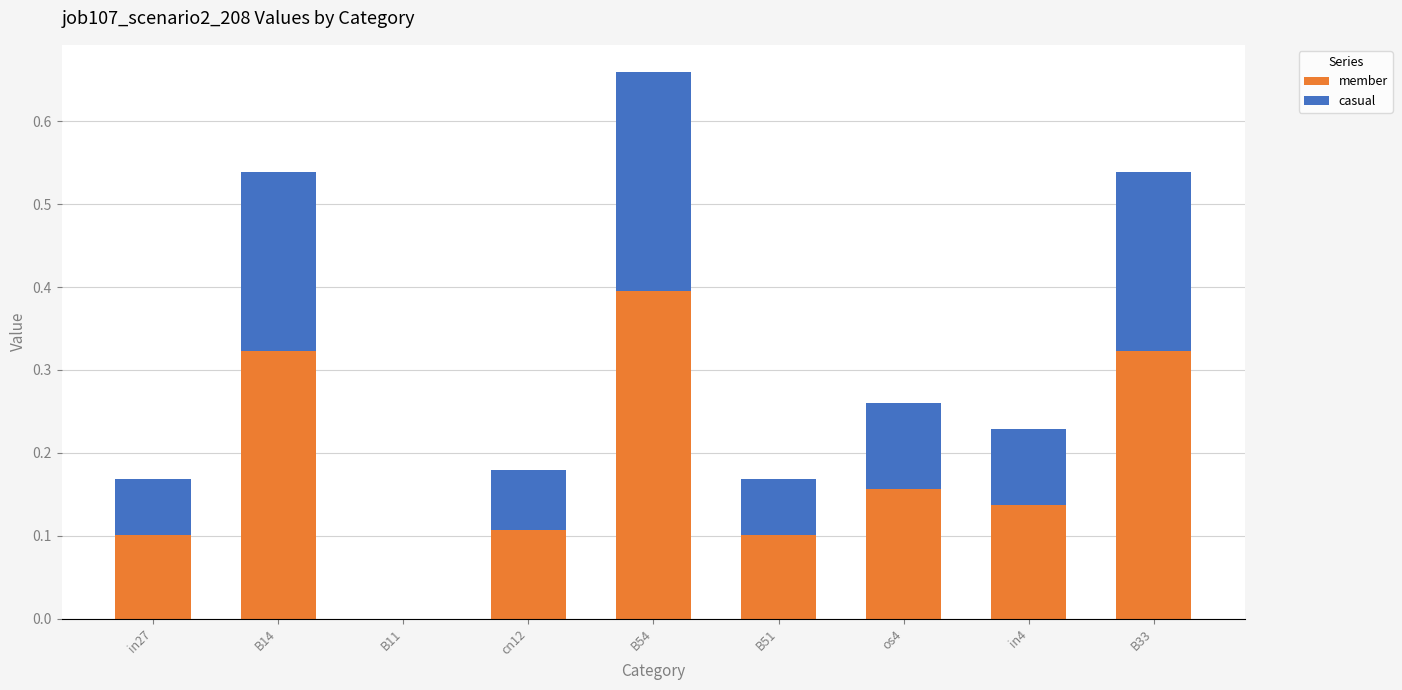

Are the bars grouped side by side (vs. stacked)?

No